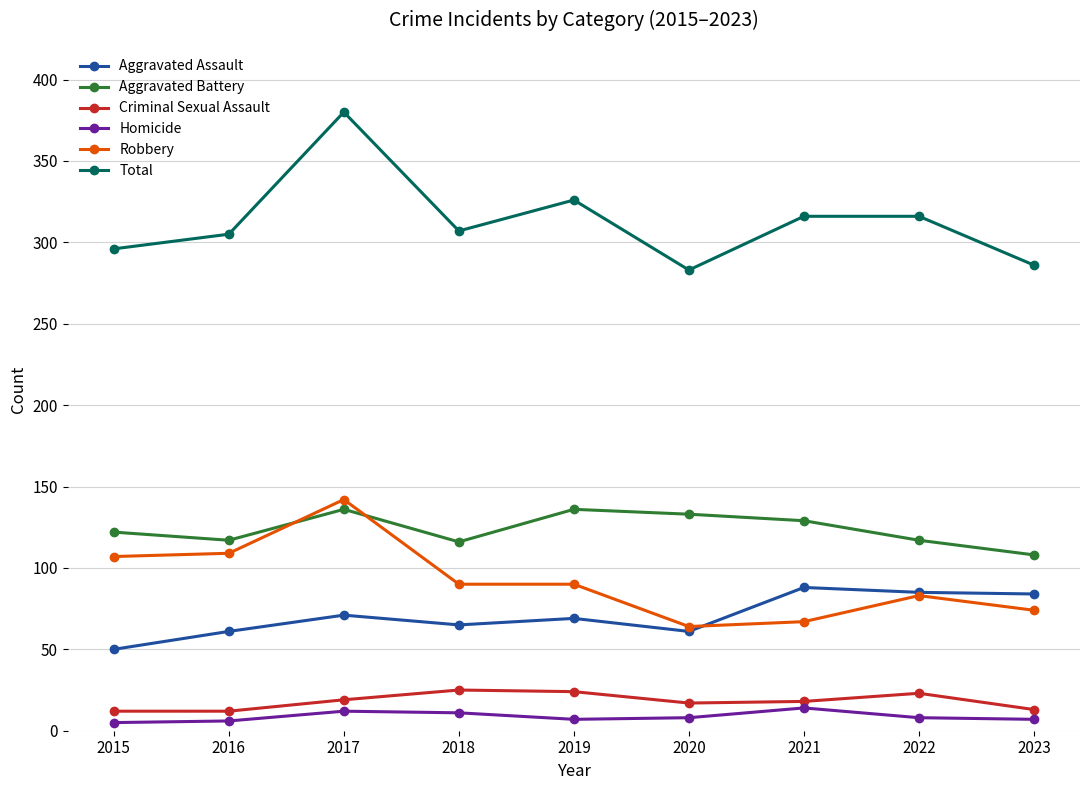

True or false: Total and Aggravated Battery intersect in this chart.

False